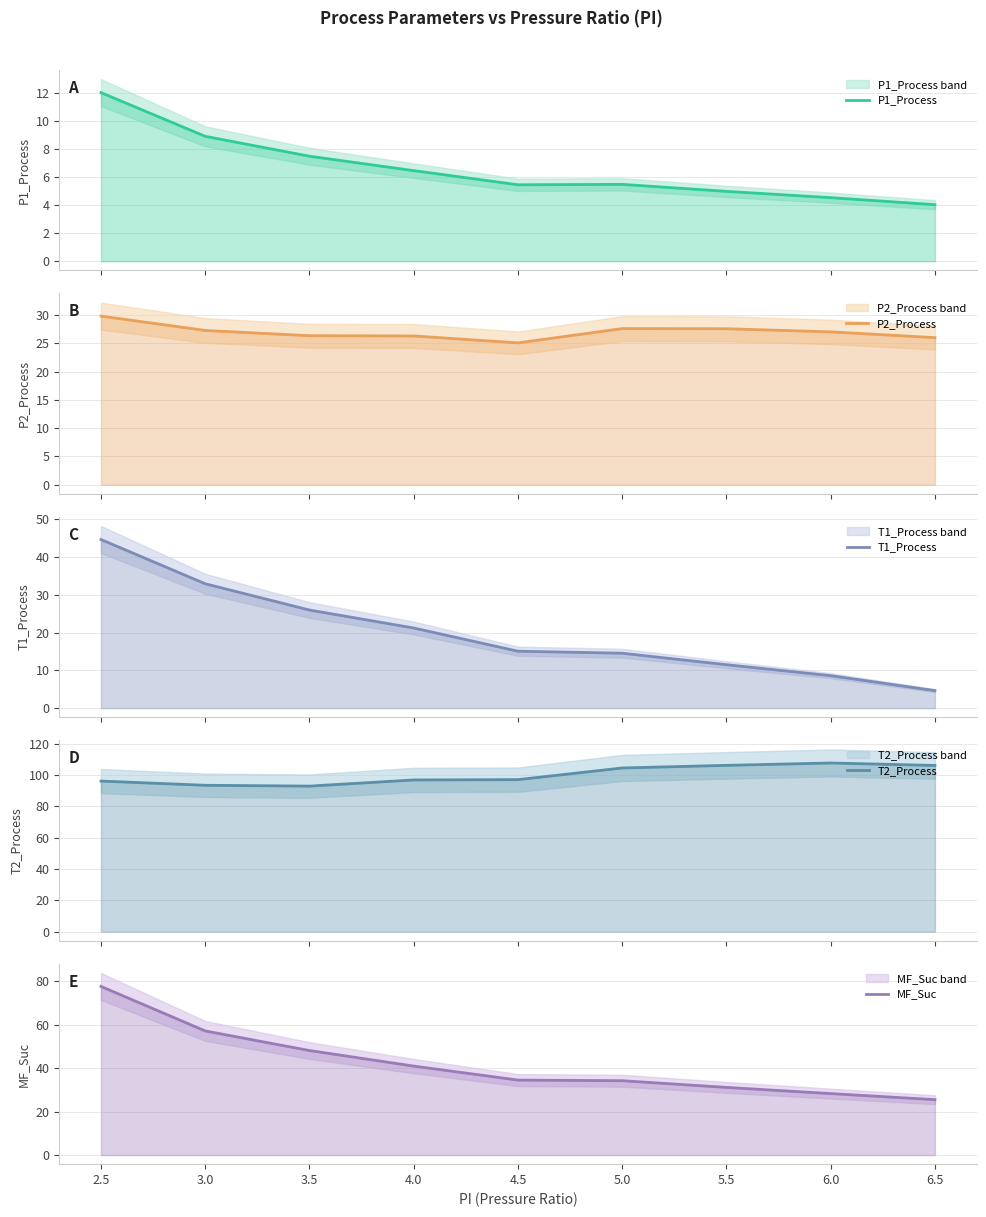

Which series ends up on top after the final intersection of MF_Suc and P2_Process?

P2_Process